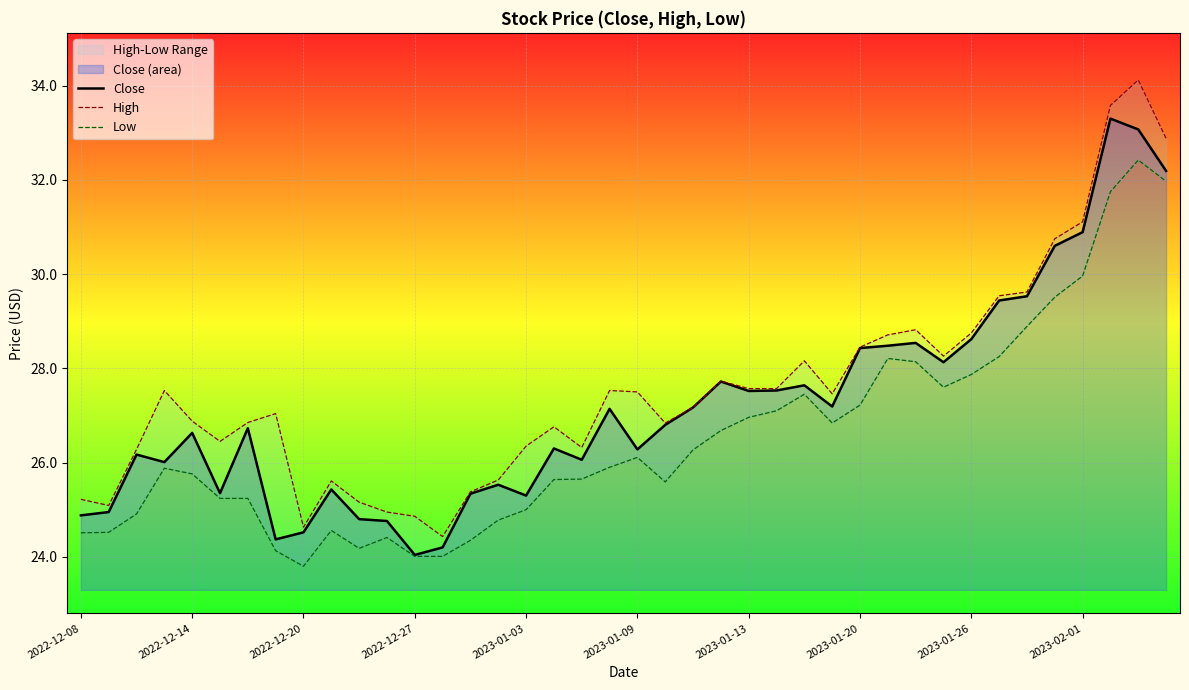

True or false: Low has a value of 27.9 at 2023-01-26.

True